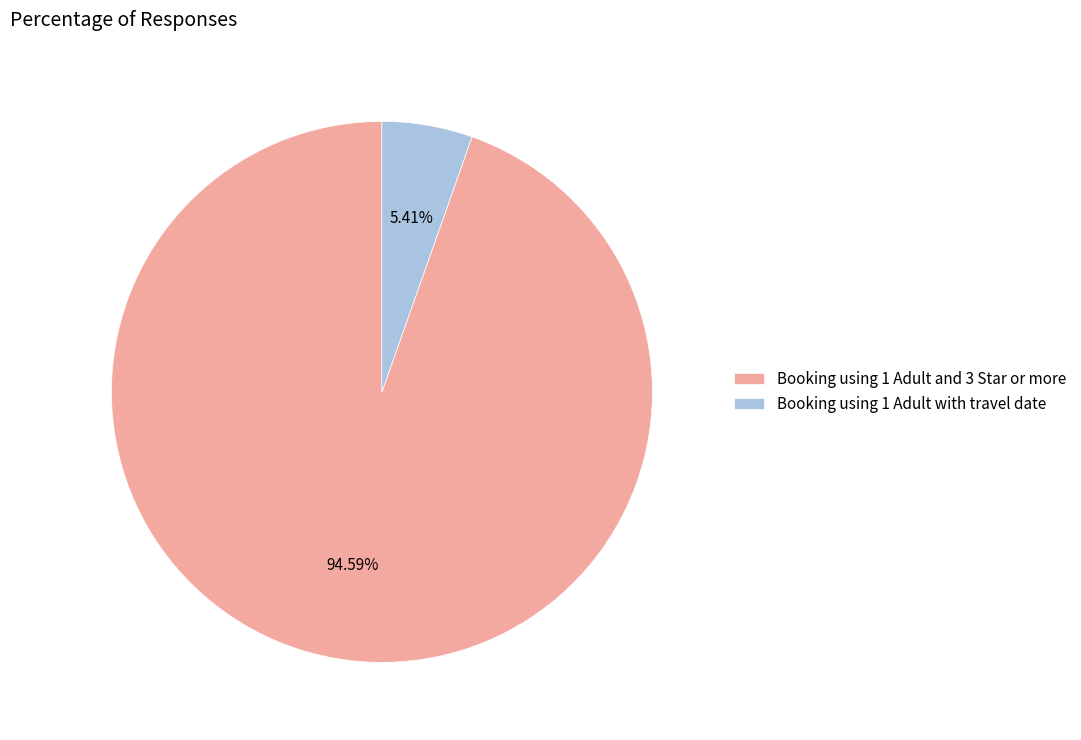

Which category has the biggest portion of the pie?

Booking using 1 Adult and 3 Star or more